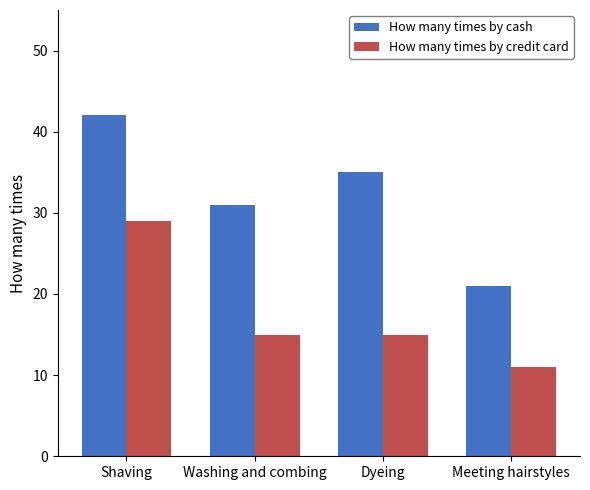

At how many categories does at least one series exceed 15?

4